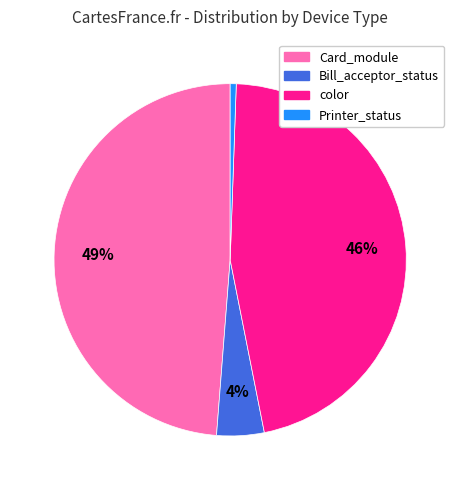

Is there any slice that represents more than half of the pie?

No